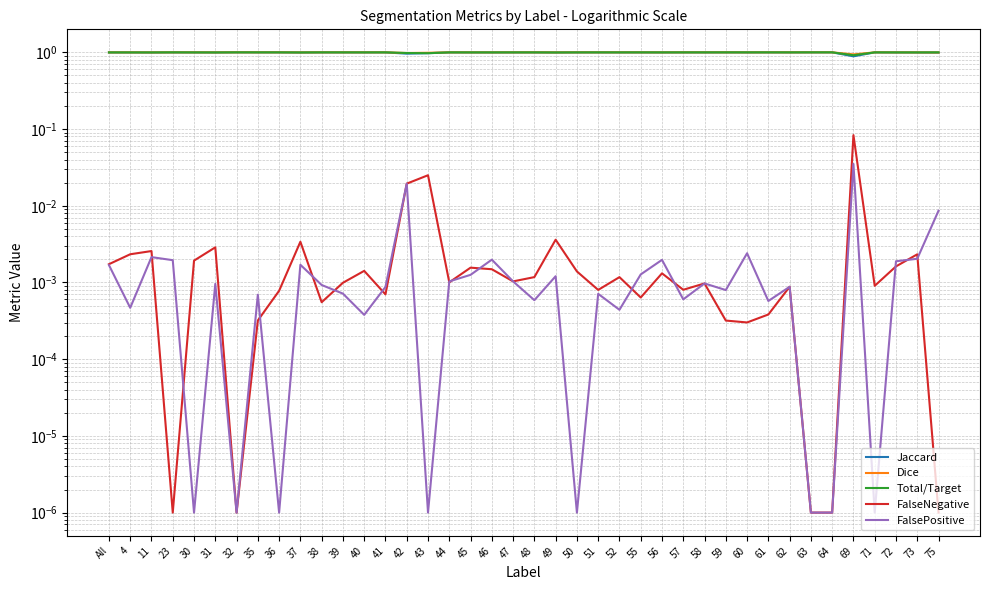

Rank the categories by Dice value from lowest to highest.

69, 42, 43, 75, 37, 49, 11, 73, 31, 72, 46, All, 56, 45, 4, 60, 47, 44, 23, 58, 30, 55, 40, 48, 62, 39, 52, 41, 51, 38, 57, 50, 59, 35, 61, 71, 36, 32, 63, 64